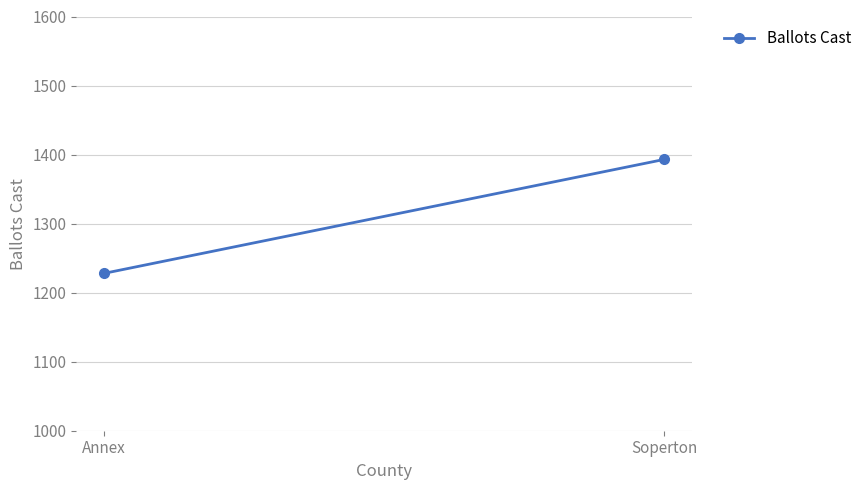

What is the sum of all values?

2621